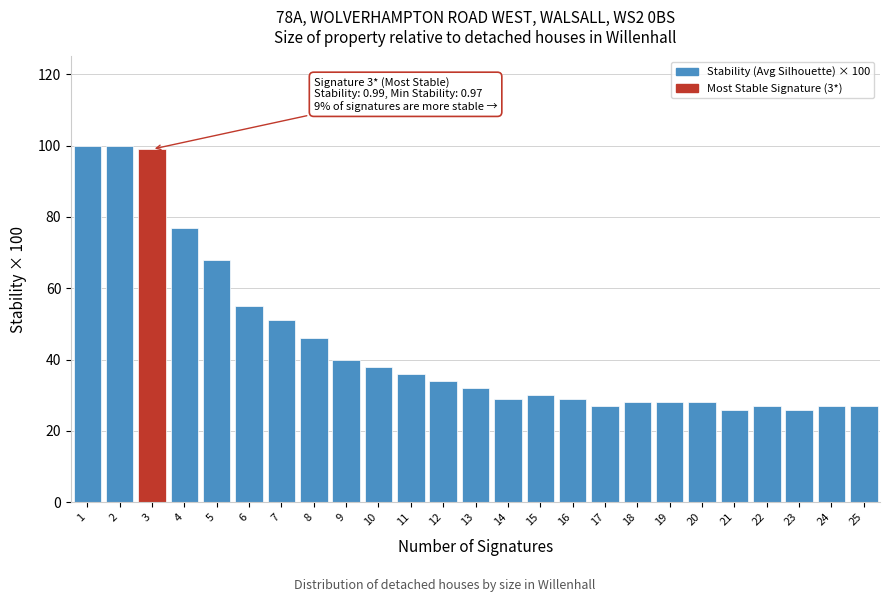

Reading left to right, extract all data points from this chart.

100.0	100.0	99.0	77.0	68.0	55.0	51.0	46.0	40.0	38.0	36.0	34.0	32.0	29.0	30.0	29.0	27.0	28.0	28.0	28.0	26.0	27.0	26.0	27.0	27.0